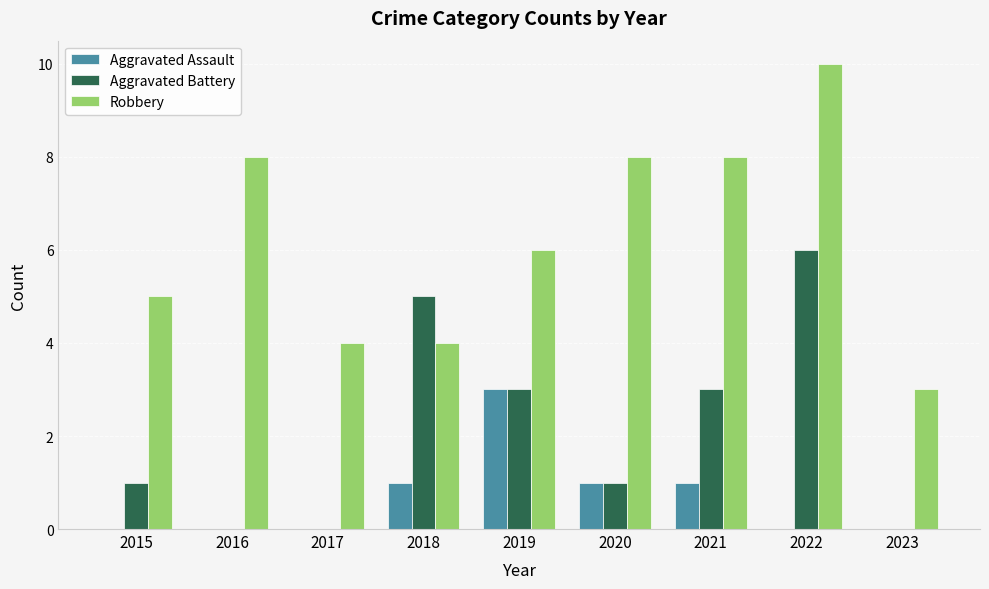

What value does the Robbery series have at 2017?

4